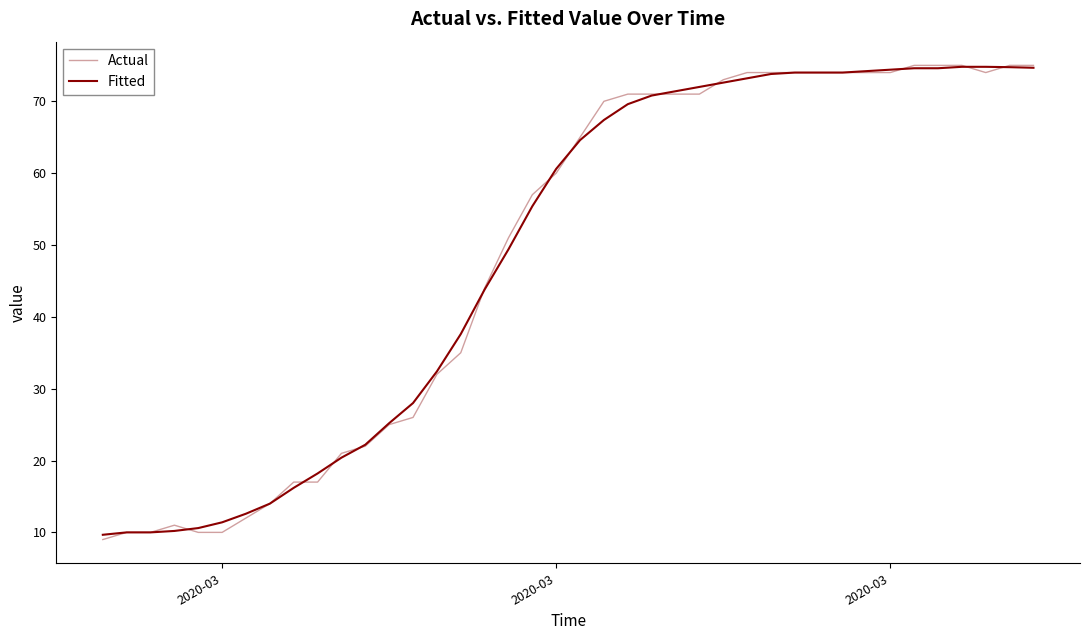

How many lines are shown in the chart?

2